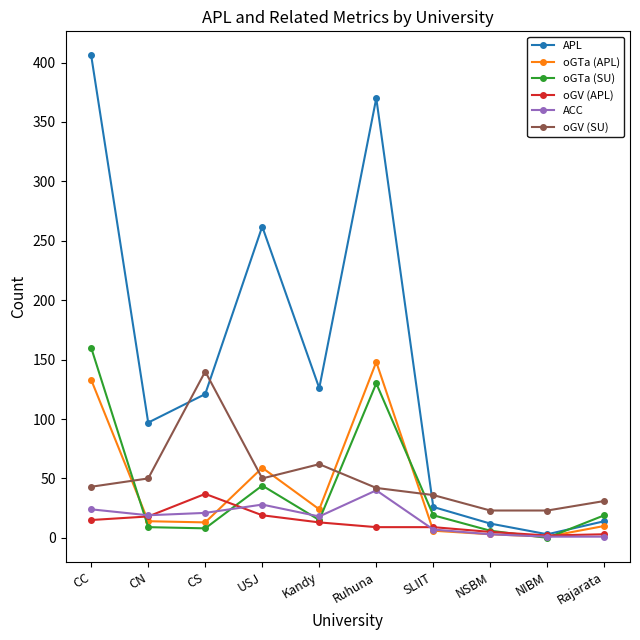

Read the oGV (APL) value at USJ.

19